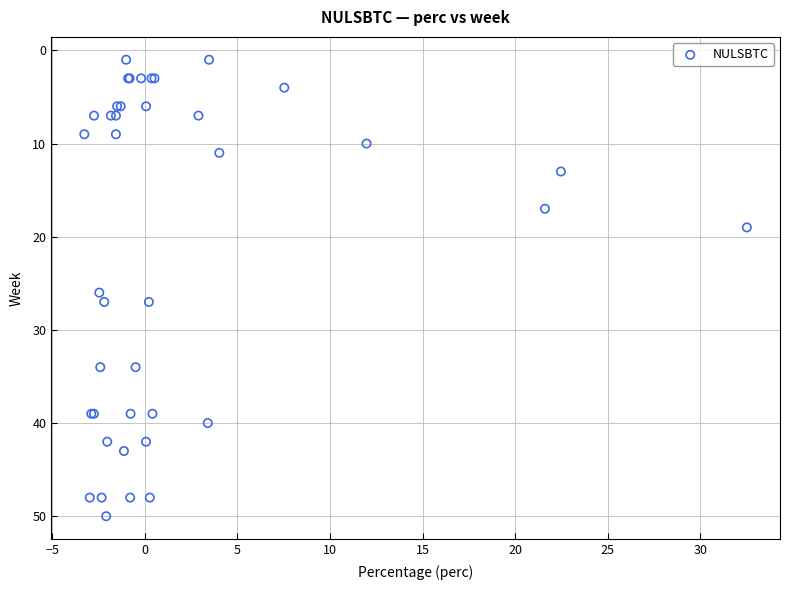

What Y value in the scatter plot is closest to 25?

26